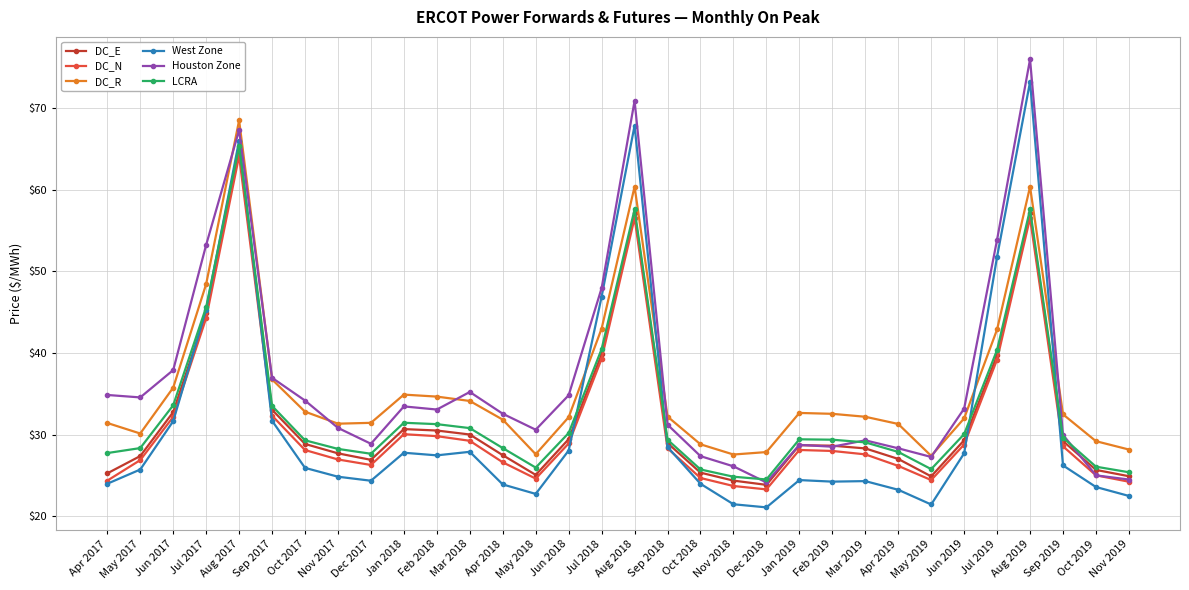

True or false: DC_E has more than 2 points higher than both neighbors.

True